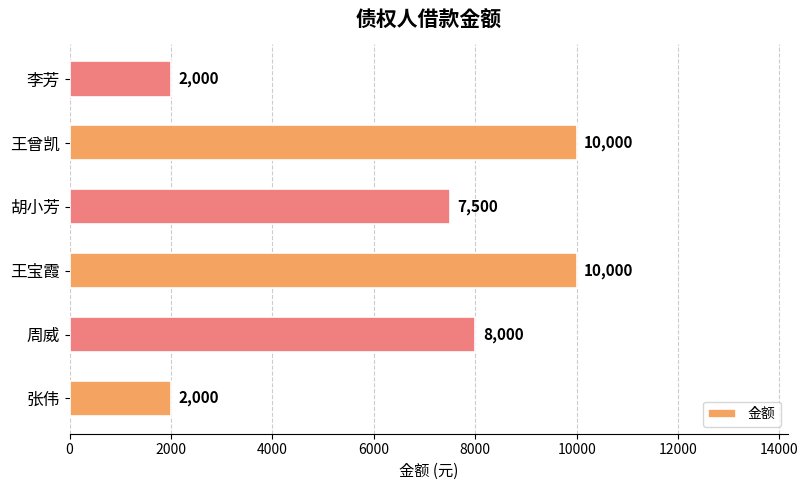

Are the bars horizontal?

Yes